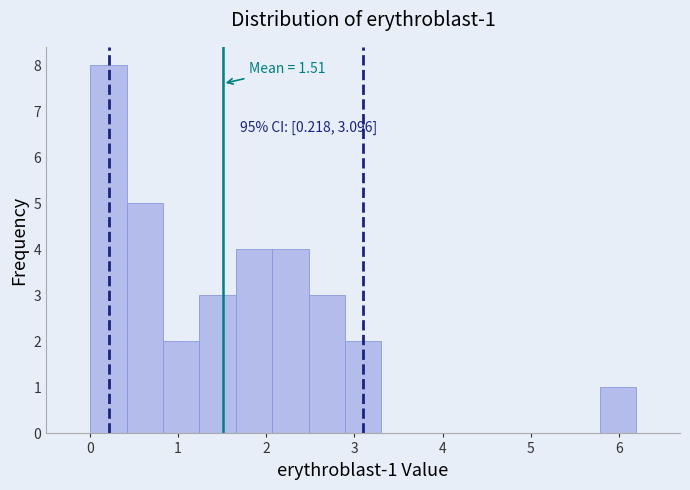

Which range on the x-axis has the tallest bar?

0.0 to 0.4